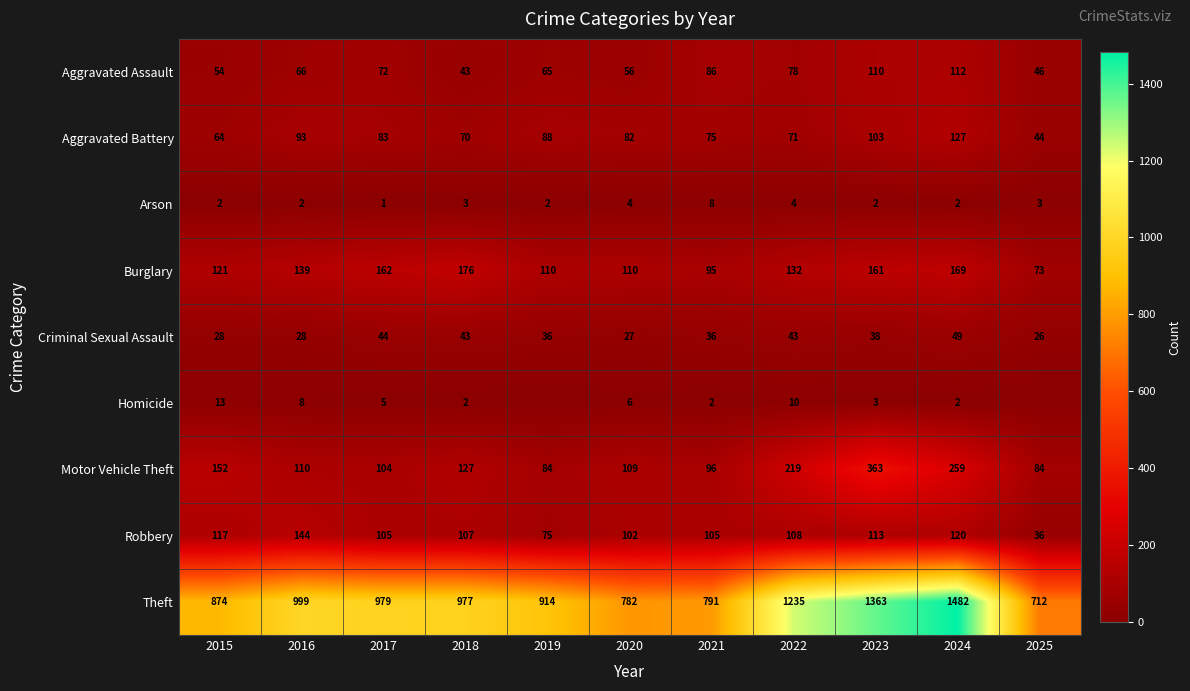

What is the sum of the Aggravated Battery values at 2024 and 2018?

197